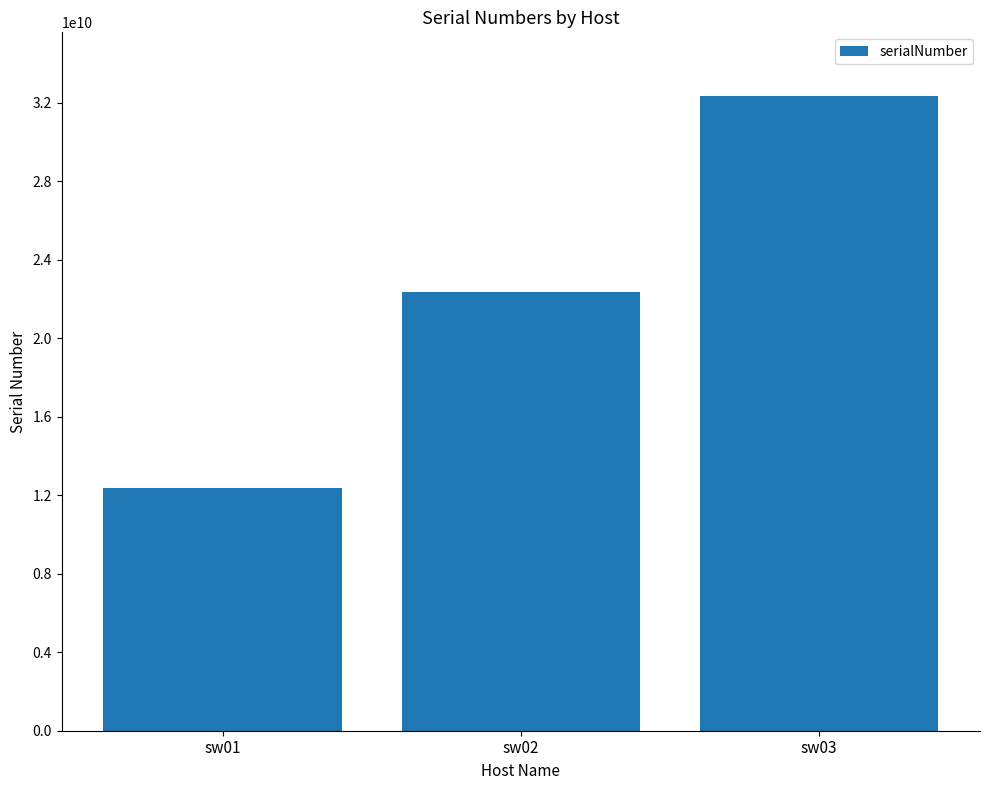

Reading right to left, list all the values displayed in this chart.

sw03=32345678901	sw02=22345678901	sw01=12345678901